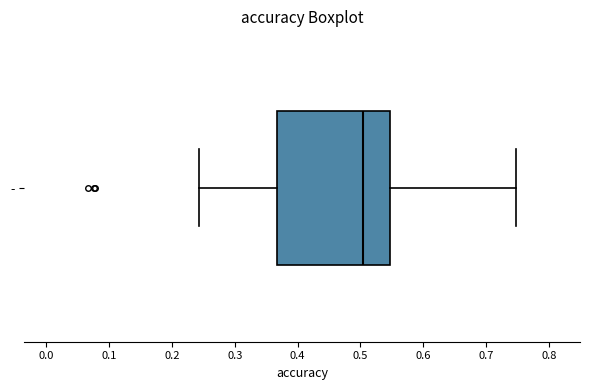

Read this box plot against the x-axis: the position of the median line, the range covered by the box, and the ends of both whiskers. The values are not printed on the chart, so give them approximately, as read against the axis.

median 0.50, box 0.37 to 0.55, whiskers 0.24 to 0.75